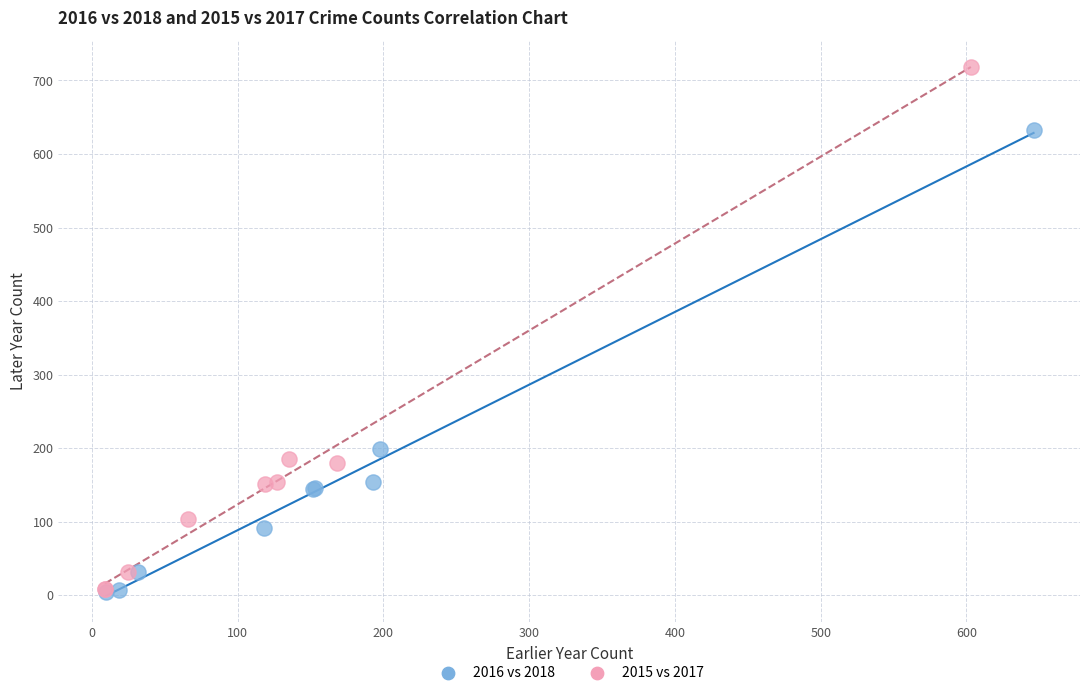

What are all the series names shown in the legend?

2016 vs 2018, 2015 vs 2017